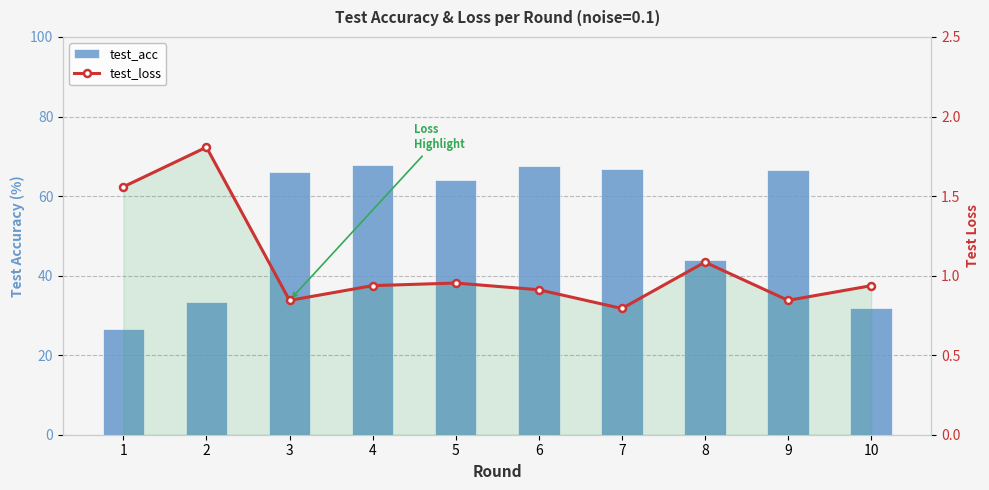

At which label does test_loss reach its peak?

2